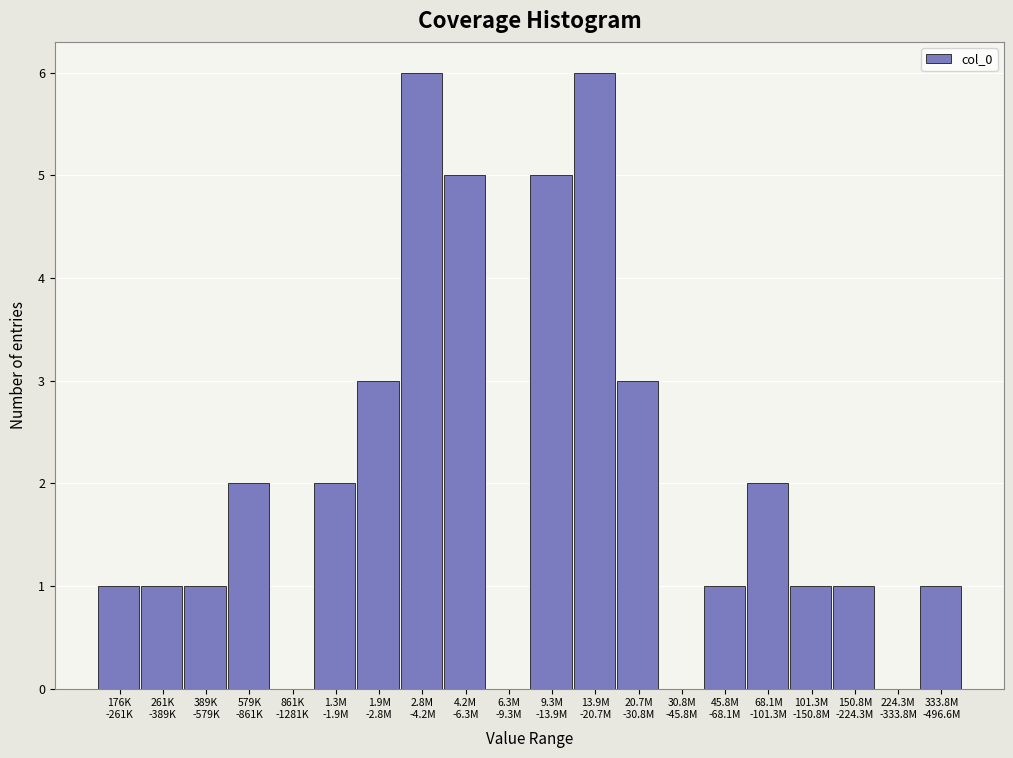

What is the maximum value shown in the chart?

6